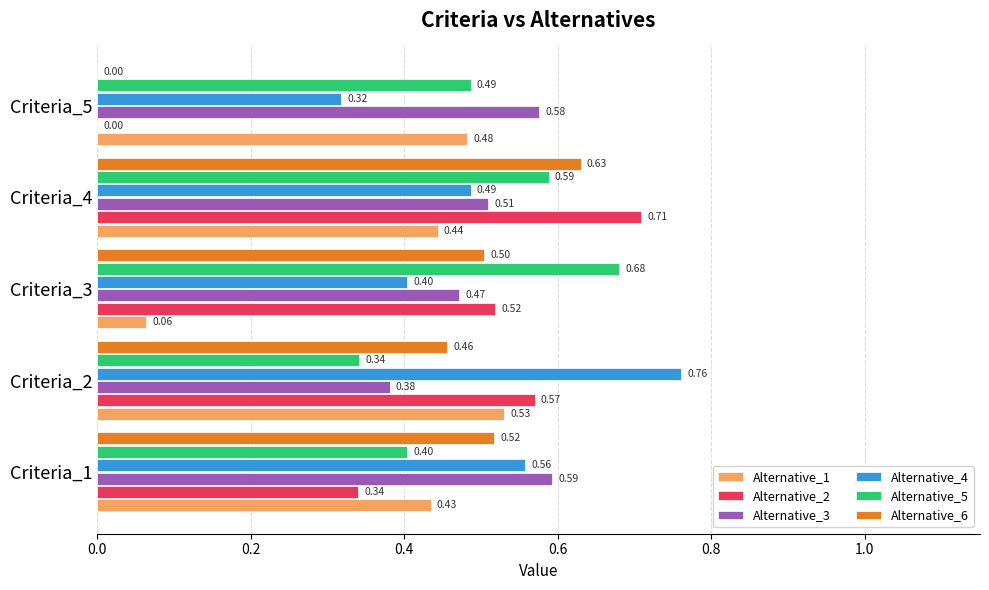

What is the sum of all Alternative_5 values?

2.5